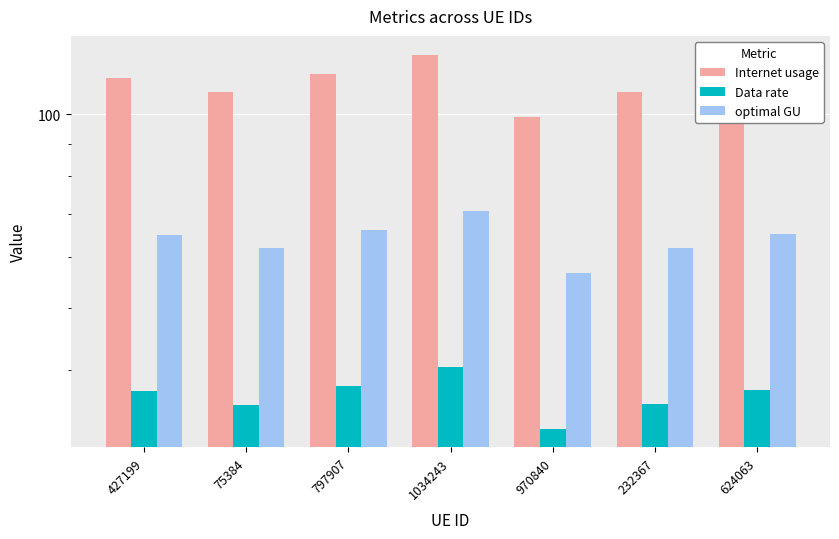

Reading left to right, list all the values displayed in this chart.

Internet usage: 427199=113.6	75384=108.1	797907=115.6	1034243=123.7	970840=99.1	232367=108.1	624063=113.8
Data rate: 427199=37.2	75384=35.4	797907=37.9	1034243=40.5	970840=32.5	232367=35.4	624063=37.3
optimal GU: 427199=65.0	75384=61.8	797907=66.2	1034243=70.8	970840=56.7	232367=61.9	624063=65.1